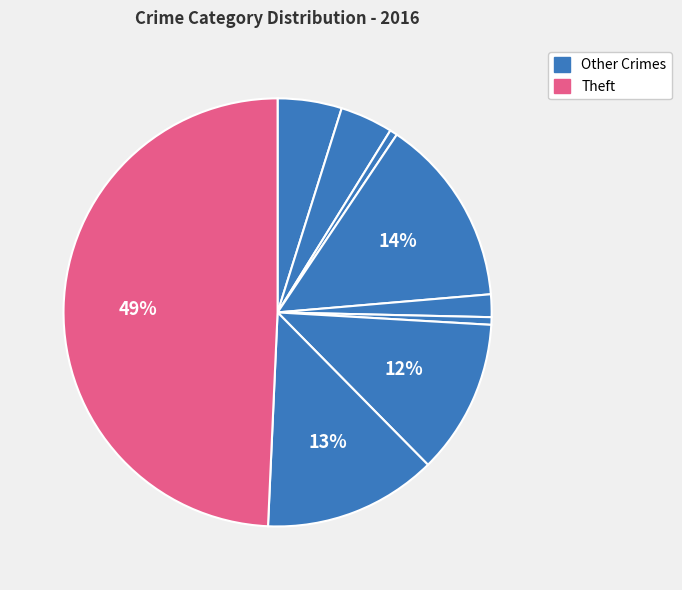

Which category has the biggest portion of the pie?

Theft